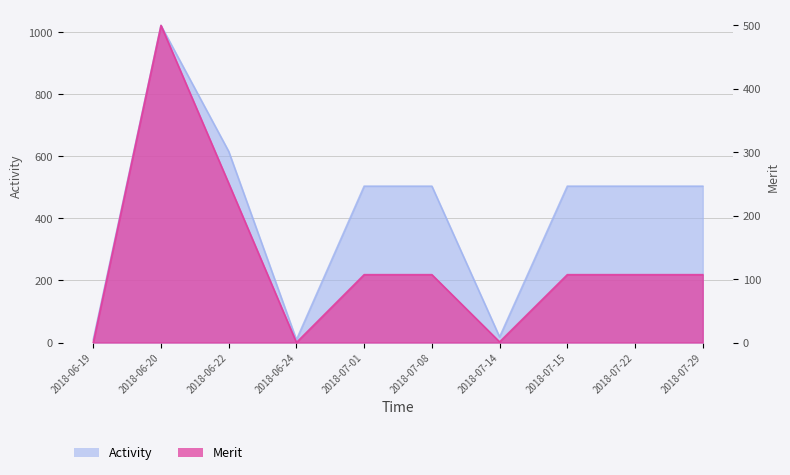

Where is the first local minimum for Activity?

2018-06-24